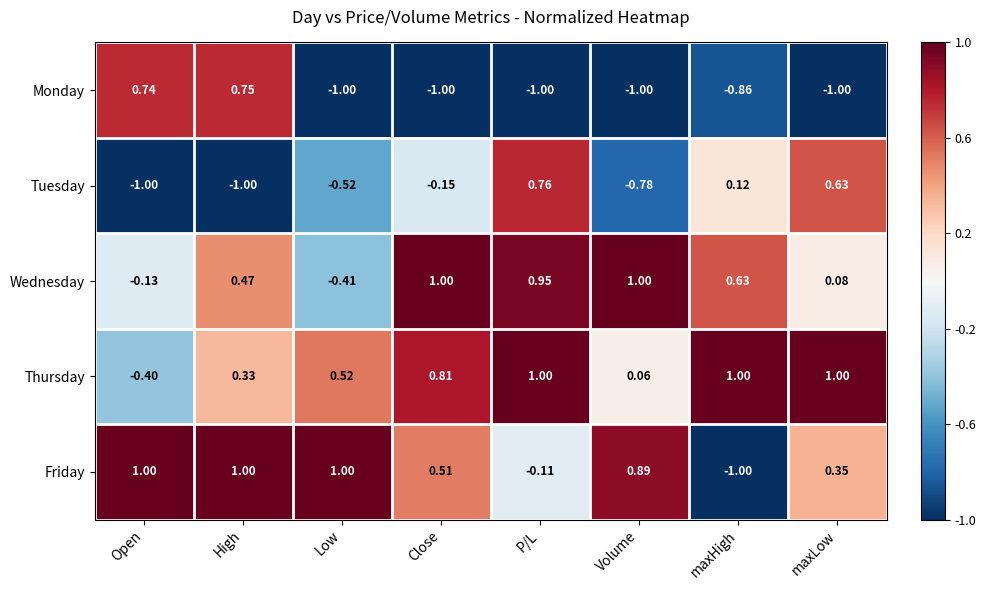

Which series has the largest total across all categories?

Thursday